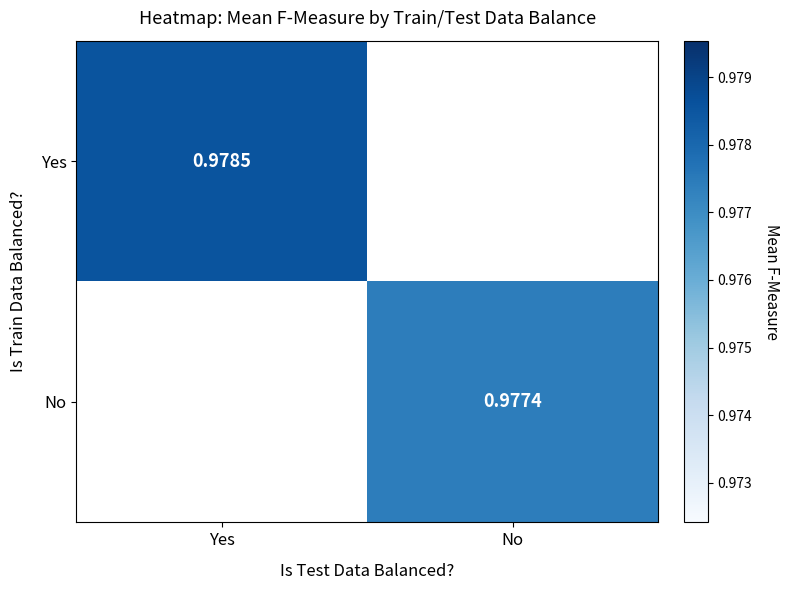

Which category has the highest value across all series?

Yes